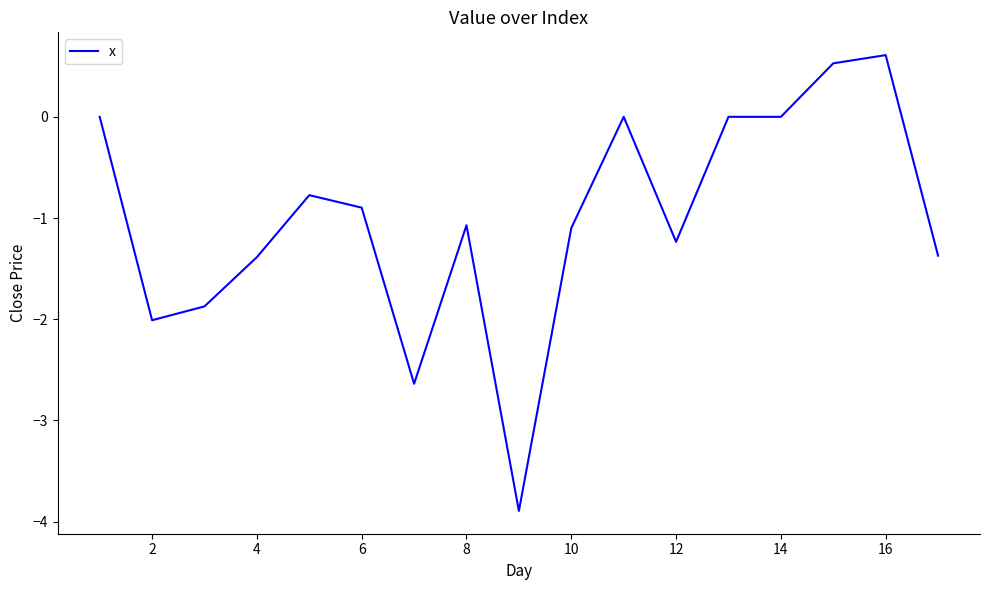

What is the difference between the maximum and minimum values?

4.5